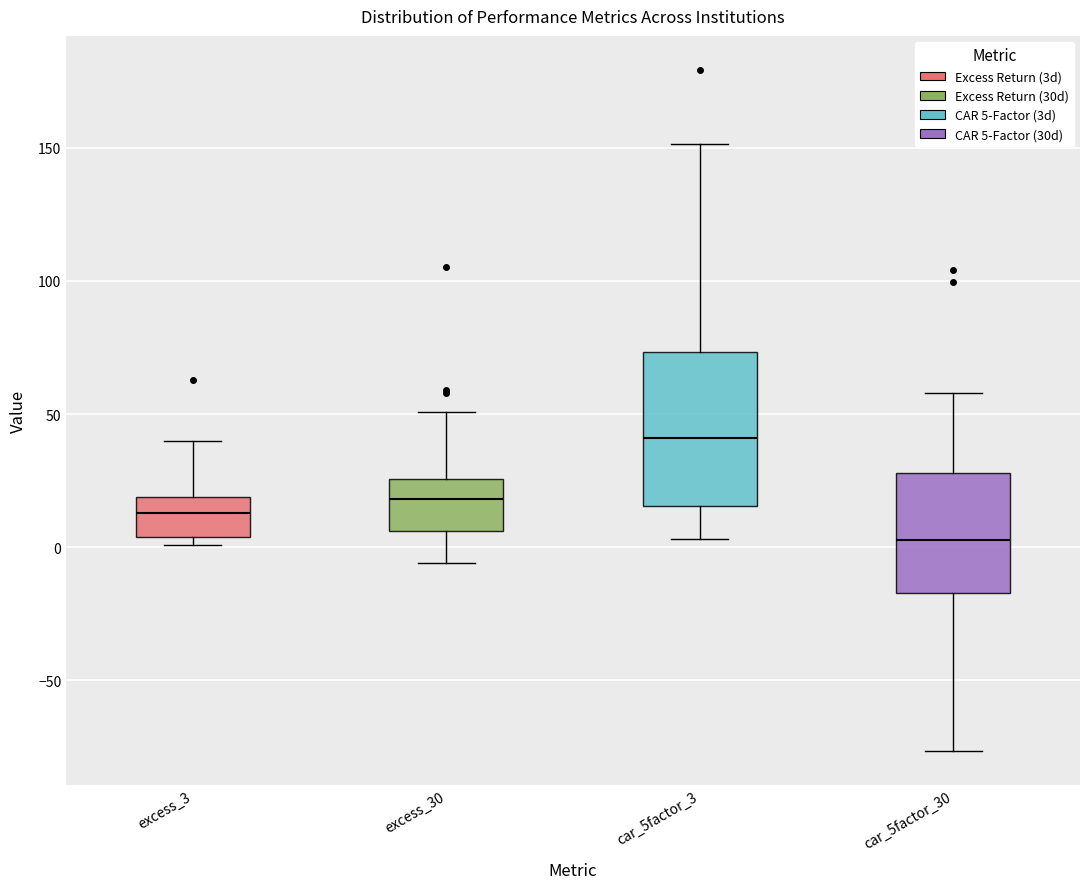

Reading left to right, read every box against the y-axis: the position of its median line, the range the box covers, and the ends of its whiskers. The values are not printed on the chart, so give them approximately, as read against the axis.

excess_3: median 15, box 5 to 20, whiskers 0 to 40
excess_30: median 20, box 5 to 25, whiskers -5 to 50
car_5factor_3: median 40, box 15 to 75, whiskers 5 to 150
car_5factor_30: median 5, box -15 to 30, whiskers -75 to 60